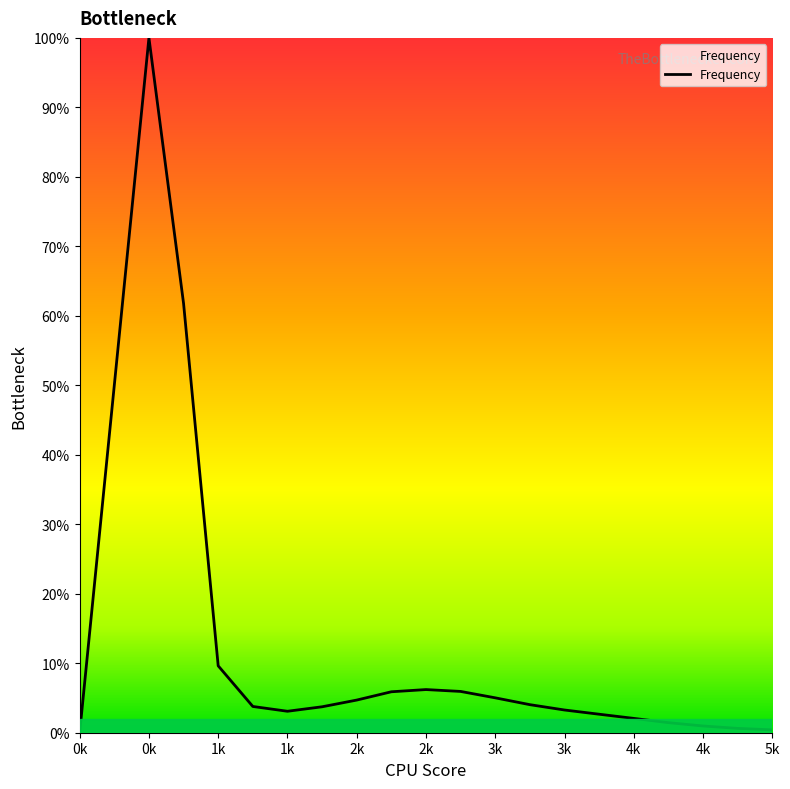

What is the difference between the maximum and minimum values?

100.0